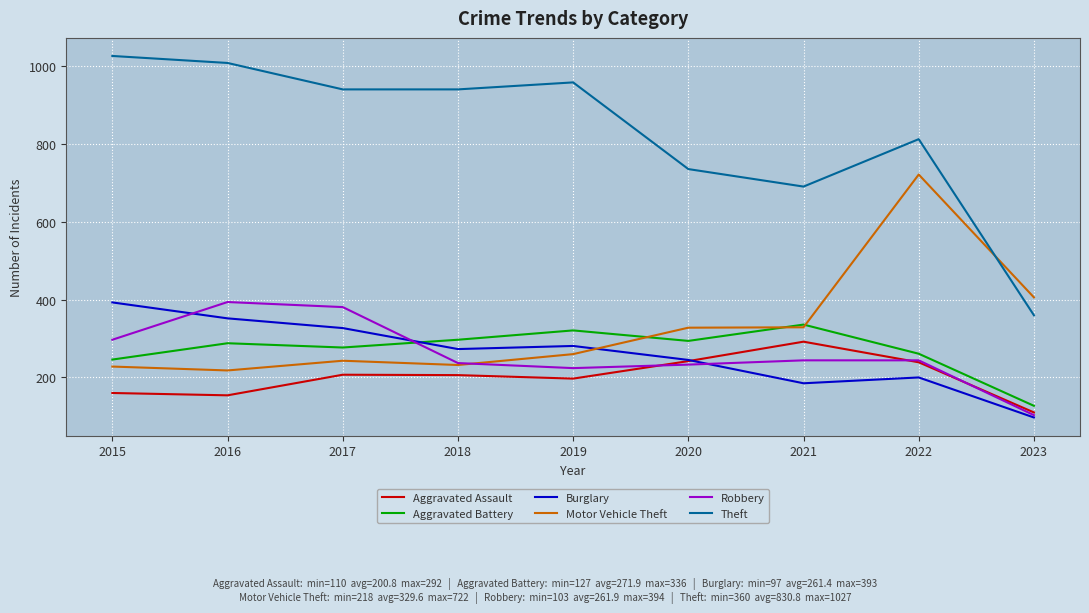

Where is Aggravated Battery nearest to the value 231?

2015